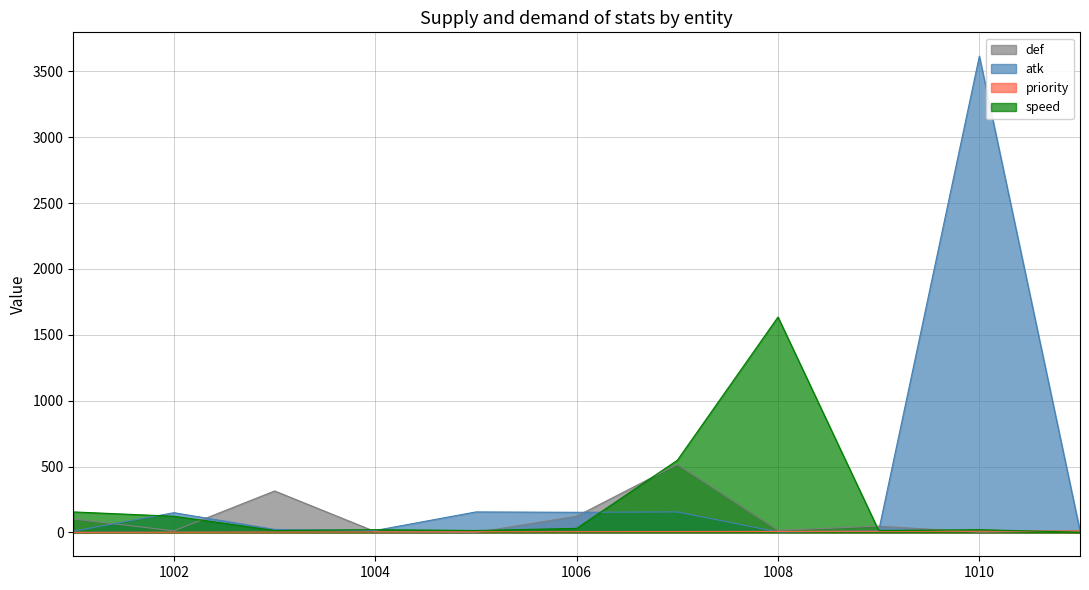

True or false: atk has more than 1 interior local peaks.

True